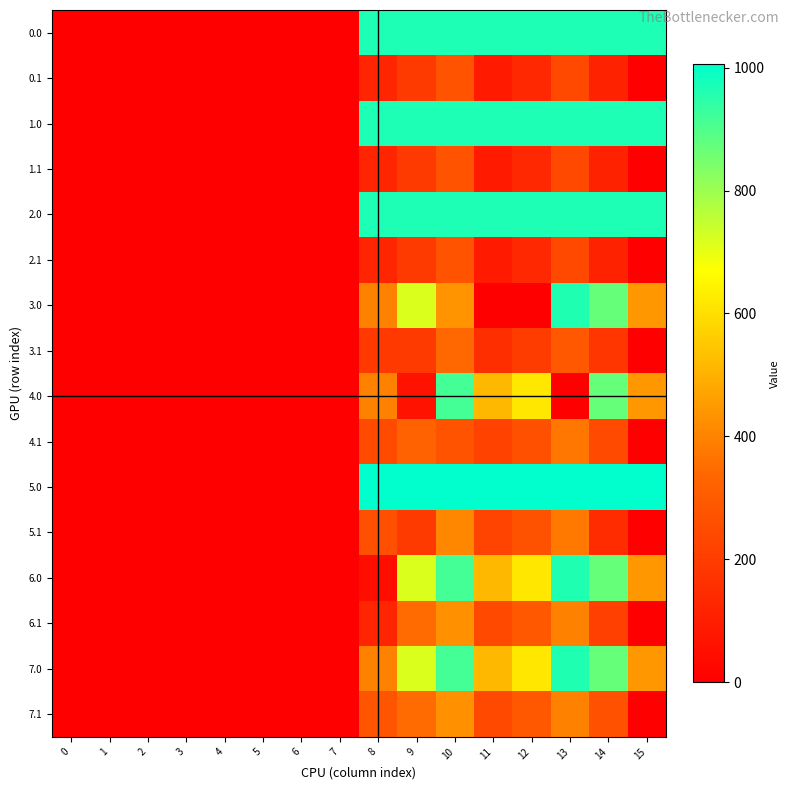

Which series has the largest range (max minus min)?

5.0